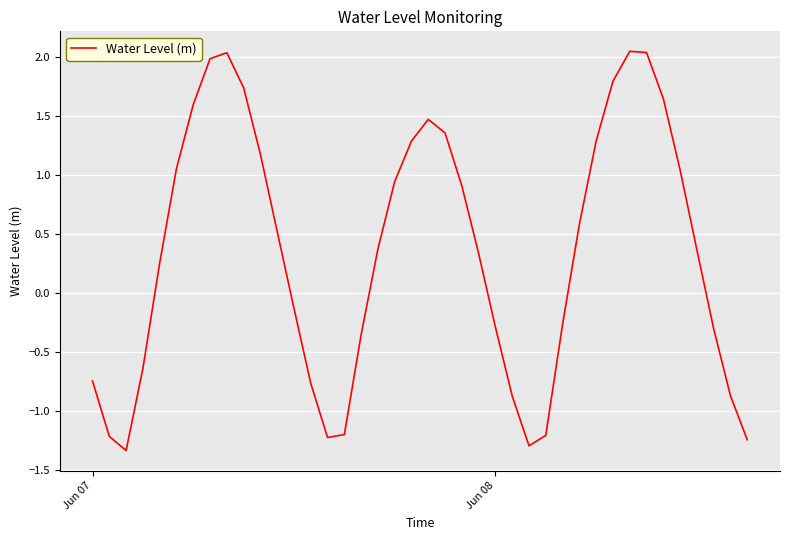

How many series are shown in this chart?

1